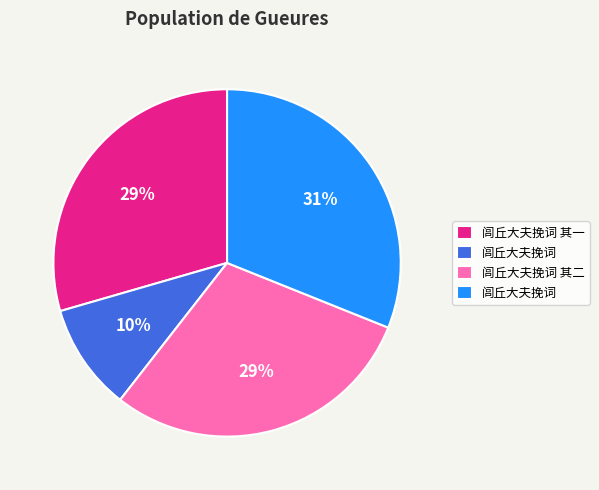

Is there a majority slice in this chart?

No